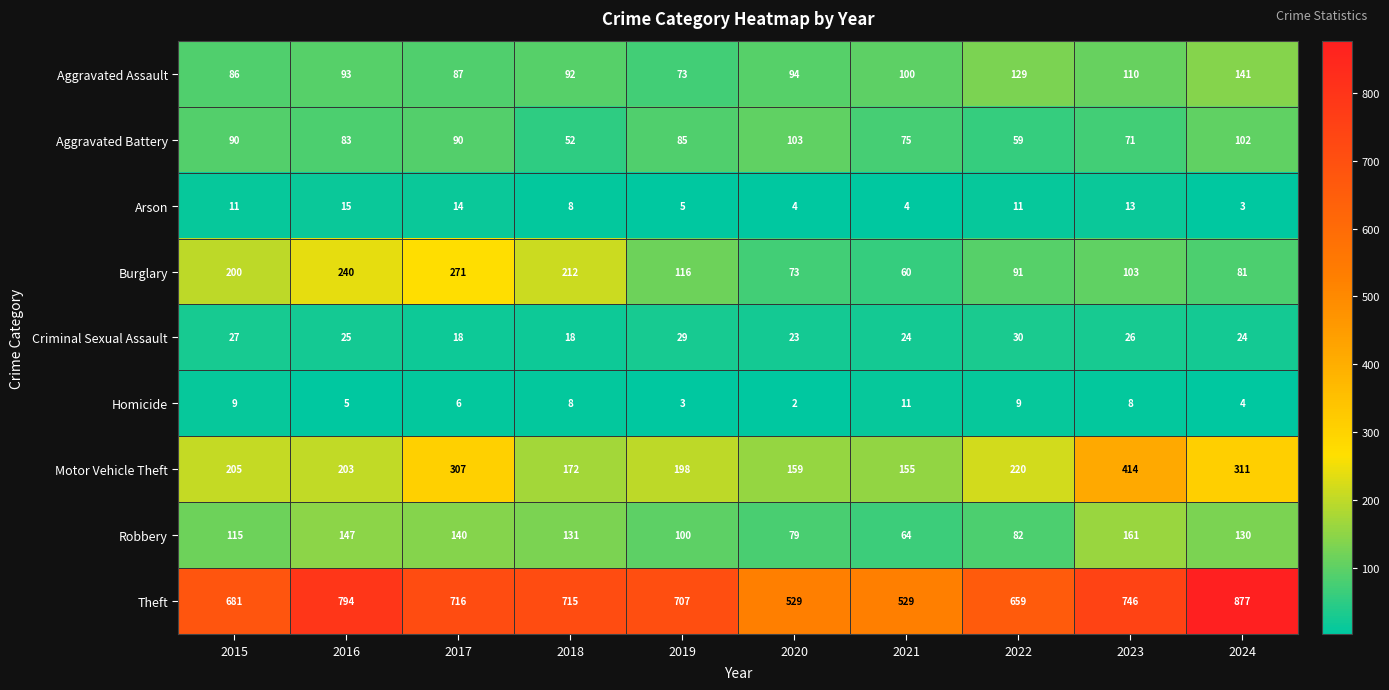

List the series in order of their peak value, lowest first.

Homicide, Arson, Criminal Sexual Assault, Aggravated Battery, Aggravated Assault, Robbery, Burglary, Motor Vehicle Theft, Theft